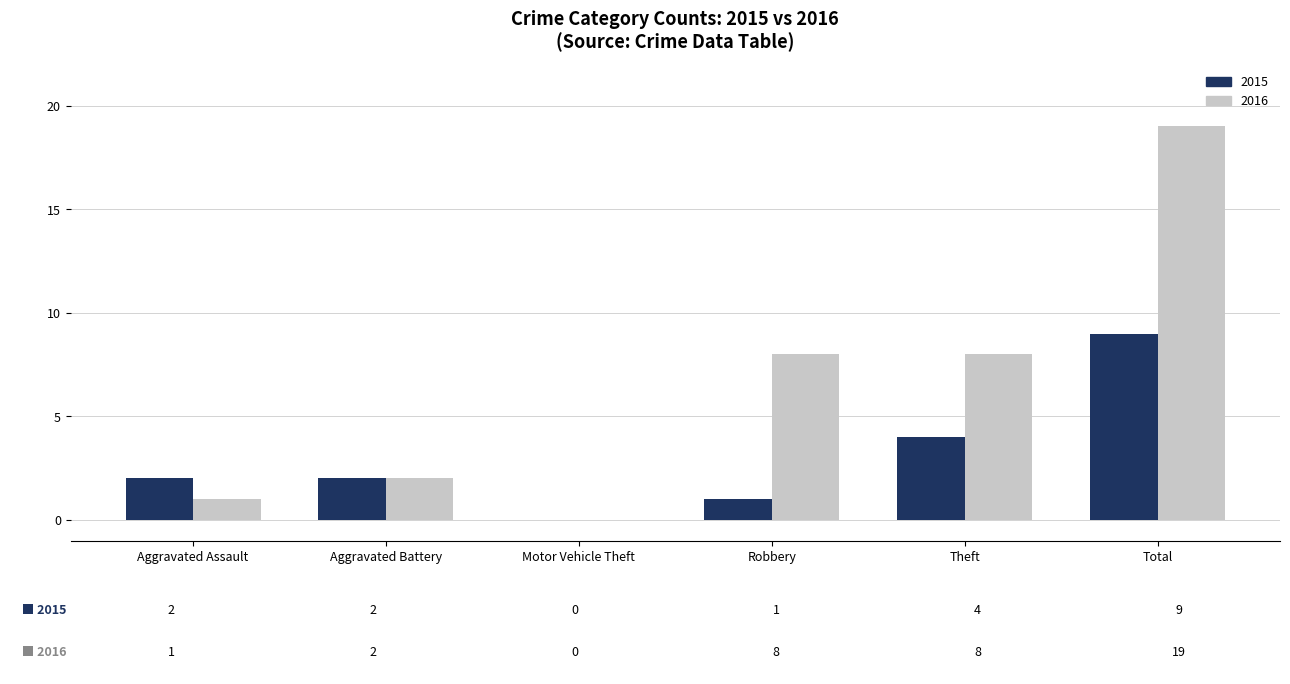

How many values in 2016 are above zero?

5